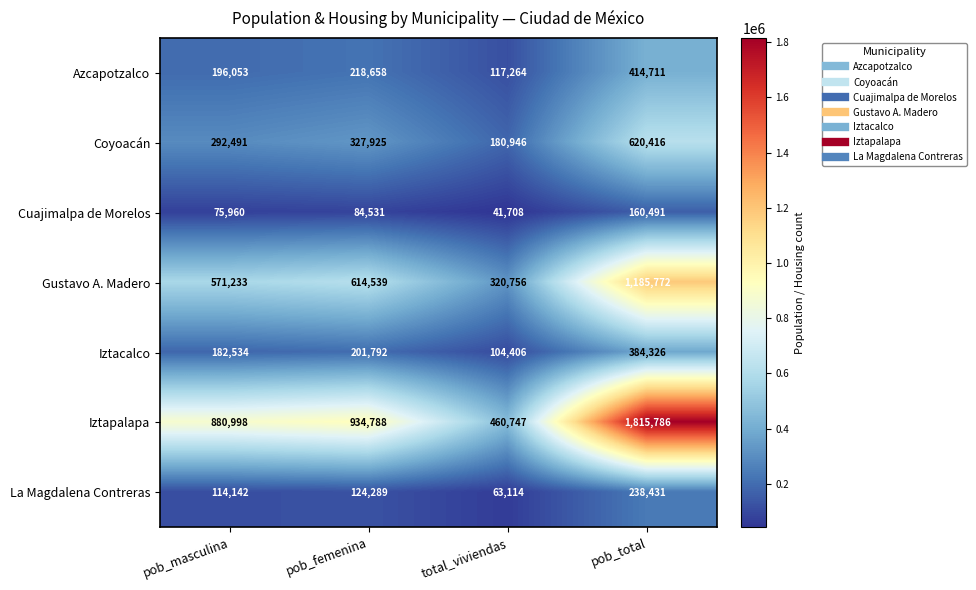

True or false: Gustavo A. Madero has a value of 343034 at pob_masculina.

False